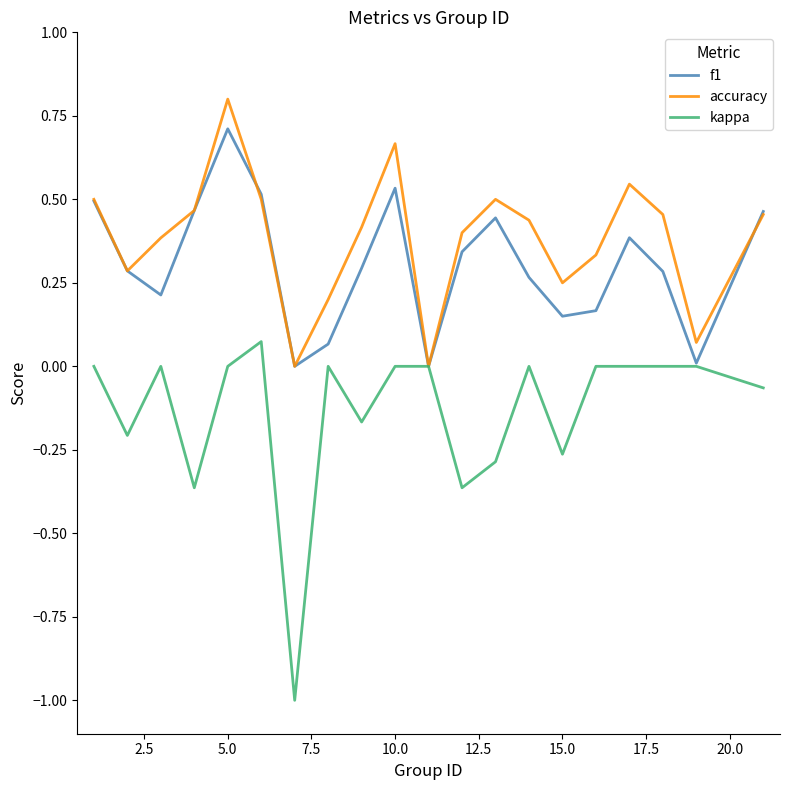

In kappa, how many points are lower than both neighbors (excluding endpoints)?

6